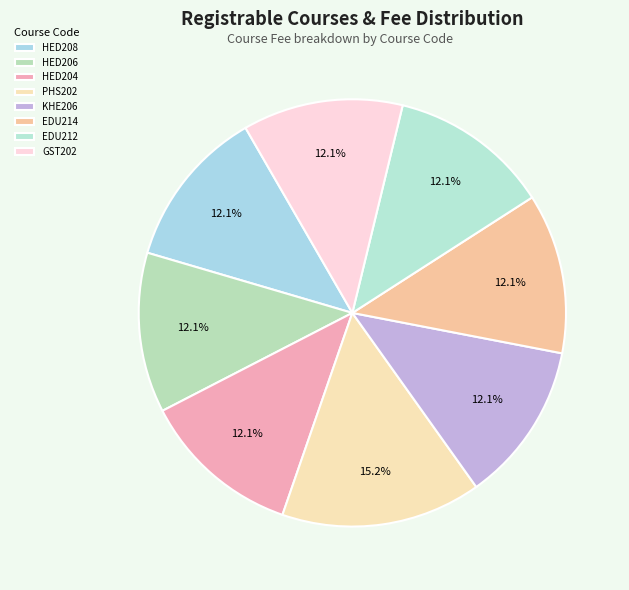

To the nearest percent, what is the average slice percentage?

12%